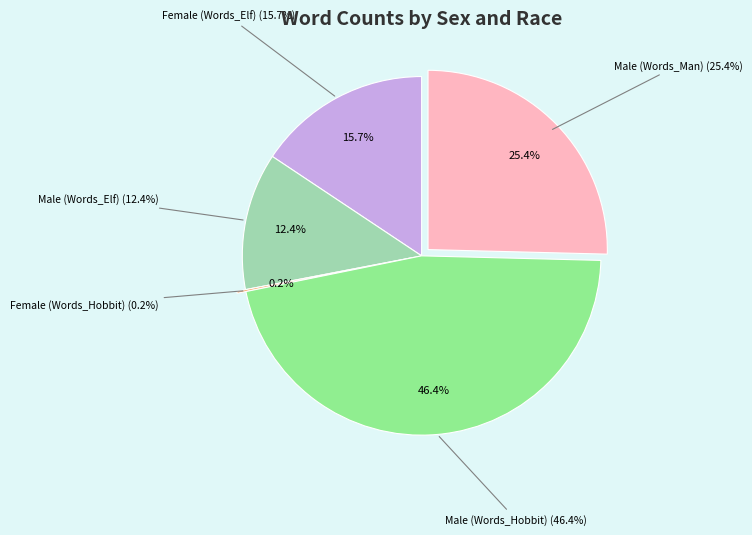

To the nearest percent, what is the difference between the largest and smallest slice percentages?

46%